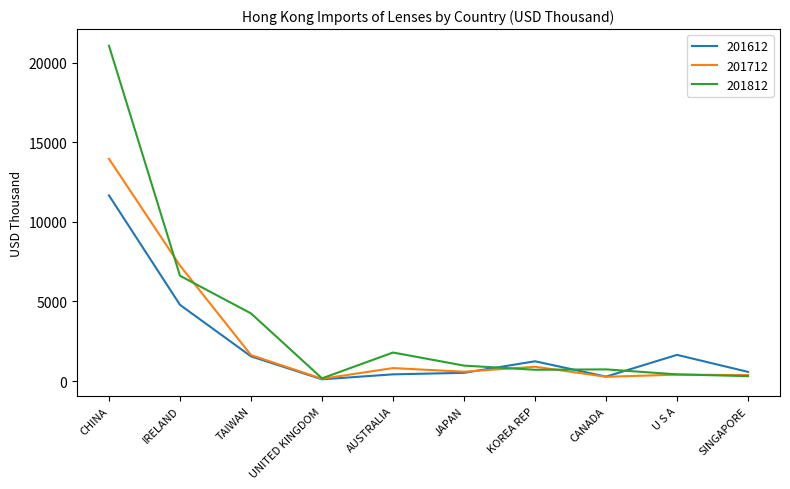

Which label corresponds to the largest value in the chart?

CHINA